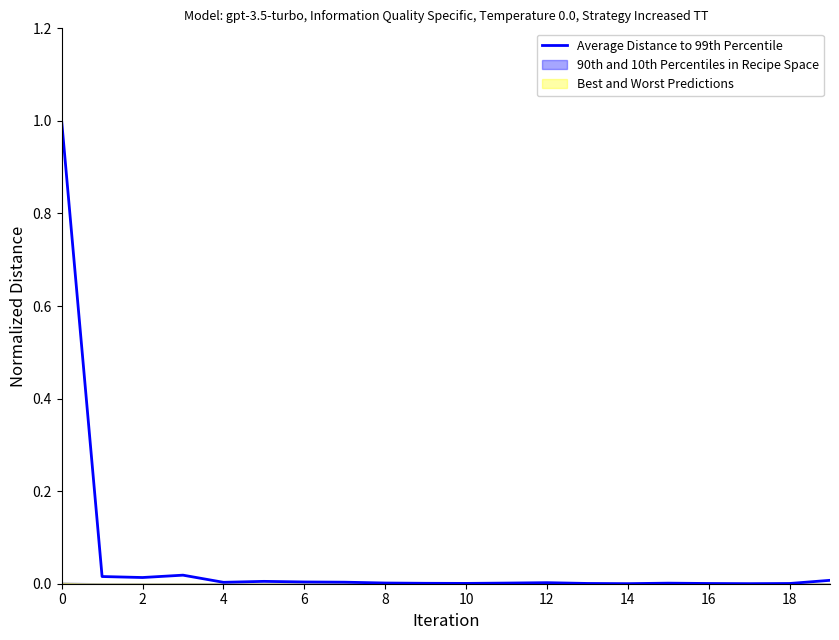

Between 17 and 19, which is larger?

19